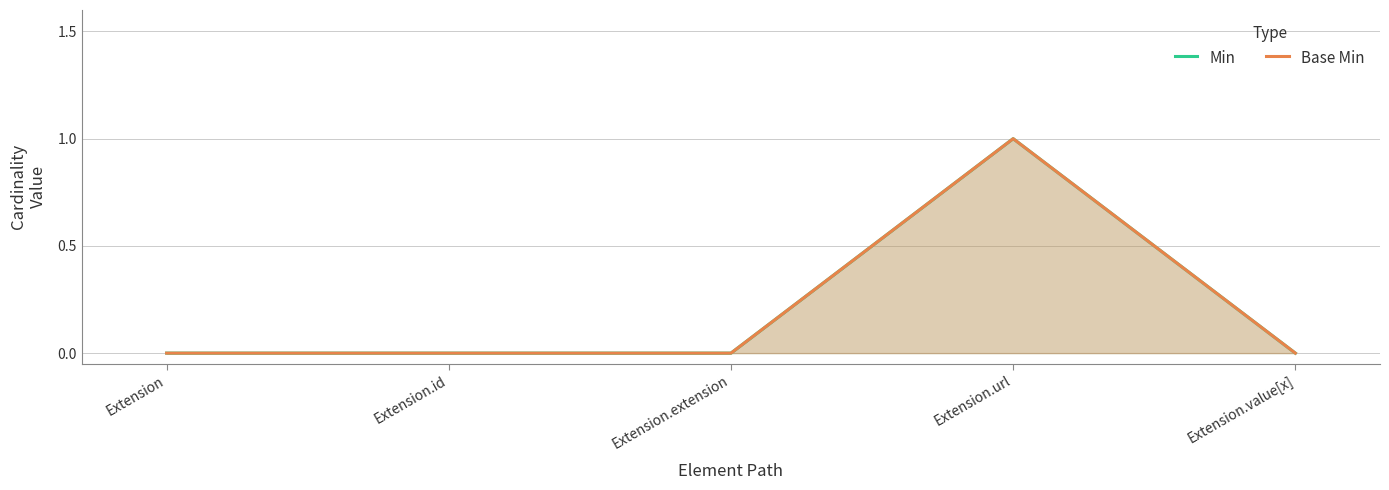

Which series has the largest total across all categories?

Min